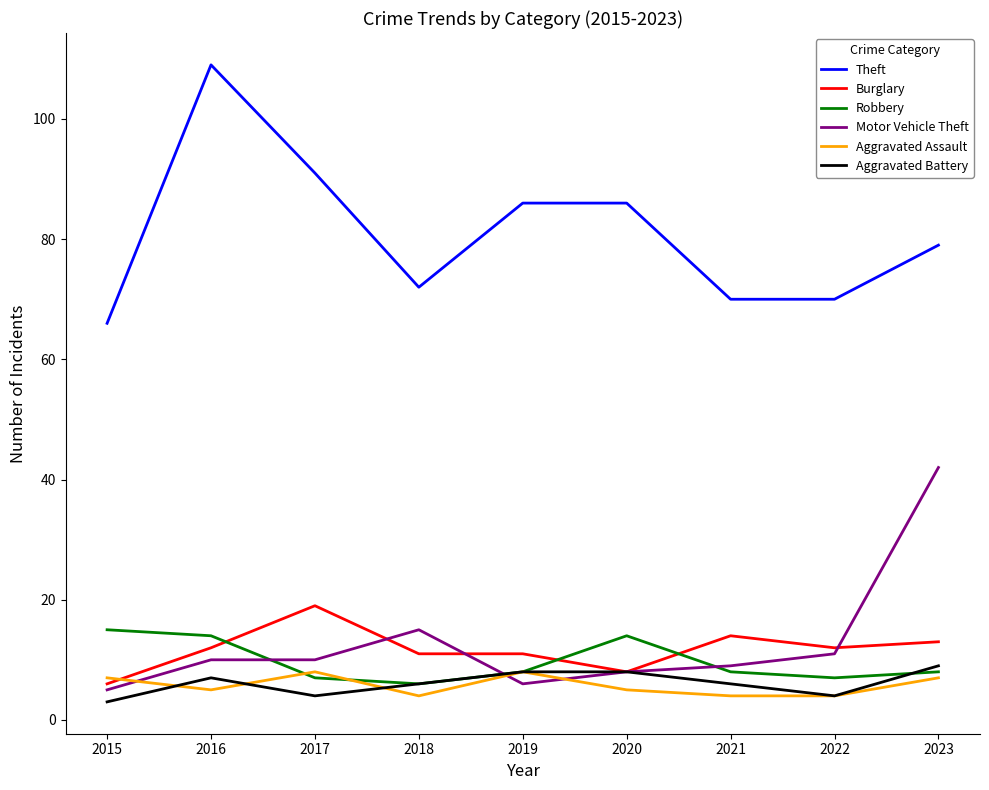

True or false: Robbery and Theft intersect in this chart.

False